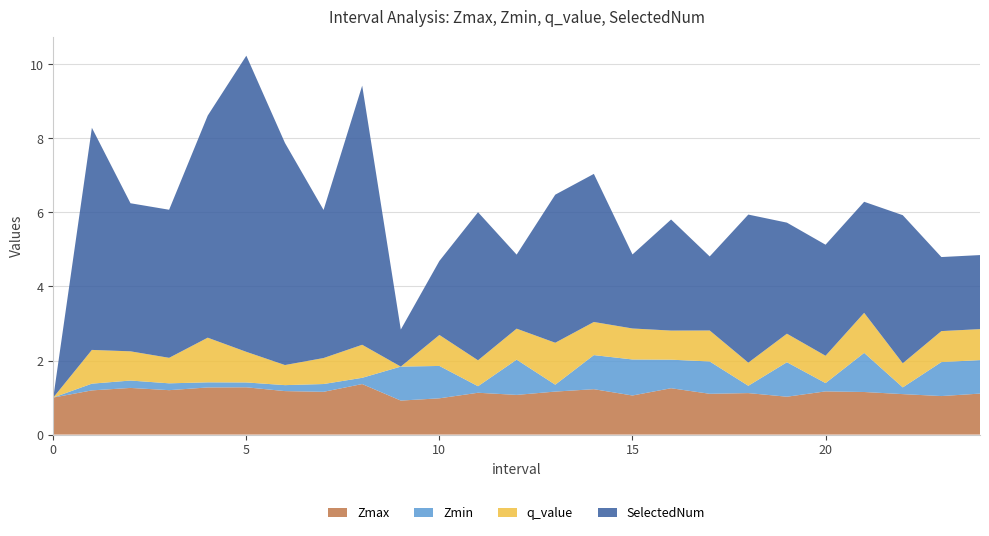

Reading left to right, extract all data points from this chart.

Zmax: 1.0	1.2	1.3	1.2	1.3	1.3	1.2	1.2	1.4	0.9	1.0	1.1	1.1	1.2	1.2	1.1	1.3	1.1	1.1	1.0	1.2	1.2	1.1	1.0	1.1
Zmin: 0.0	0.2	0.2	0.2	0.1	0.1	0.2	0.2	0.2	0.9	0.9	0.2	1.0	0.2	0.9	1.0	0.8	0.9	0.2	0.9	0.2	1.1	0.2	0.9	0.9
q_value: 0.0	0.9	0.8	0.7	1.2	0.8	0.5	0.7	0.9	0.0	0.8	0.7	0.8	1.1	0.9	0.8	0.8	0.8	0.6	0.8	0.7	1.1	0.7	0.8	0.8
SelectedNum: 0.0	6.0	4.0	4.0	6.0	8.0	6.0	4.0	7.0	1.0	2.0	4.0	2.0	4.0	4.0	2.0	3.0	2.0	4.0	3.0	3.0	3.0	4.0	2.0	2.0